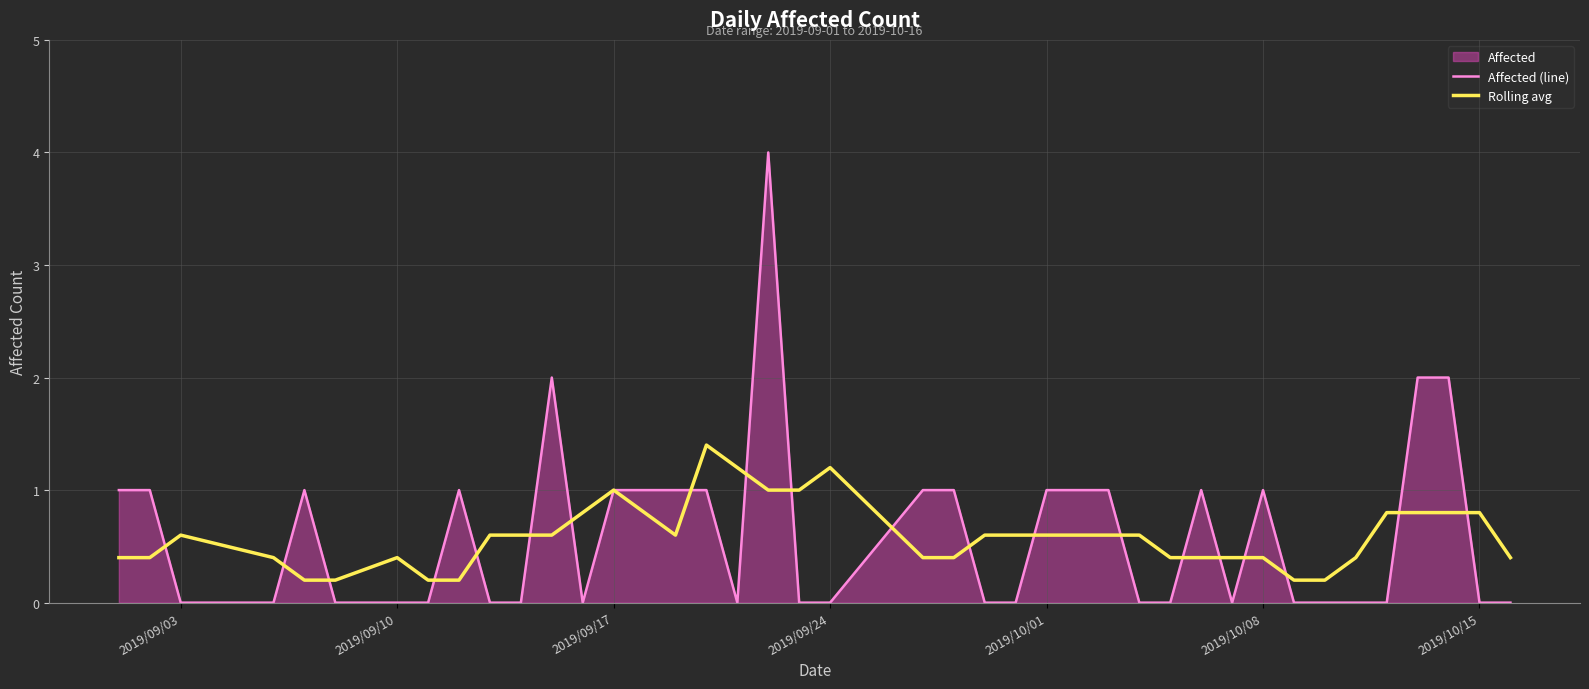

Does the chart display data point markers on the line(s)?

No